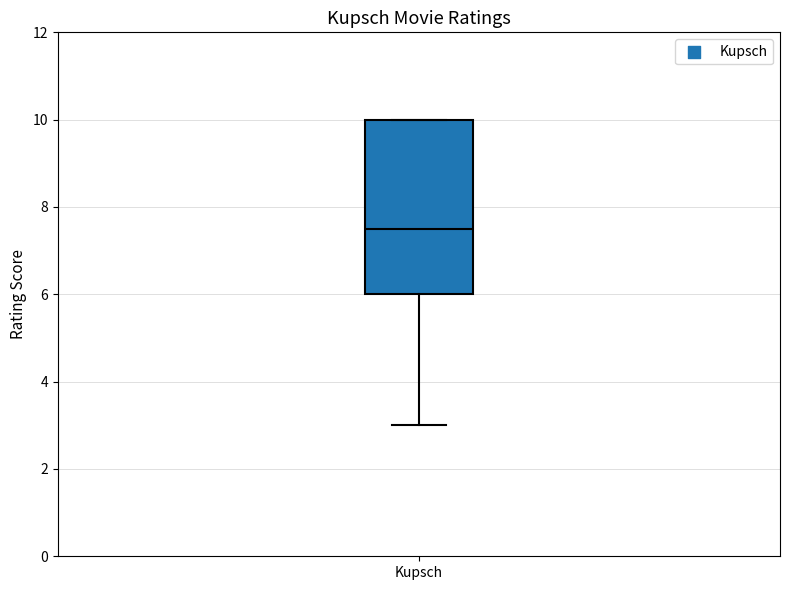

Transcribe this box plot: give where the median line is, the range the box spans, and where the two whiskers end, as read against the y-axis. The values are not printed on the chart, so give them approximately, as read against the axis.

median 7.6, box 6.0 to 10.0, whiskers 3.0 to 10.0